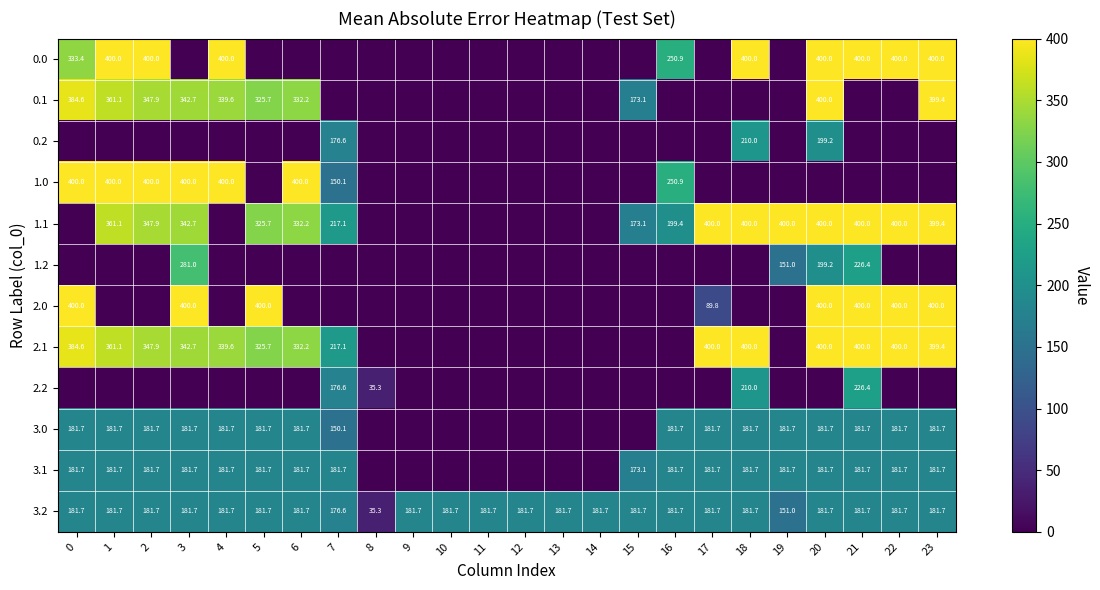

Is it true that 3.0 equals 181.7 at 17?

True